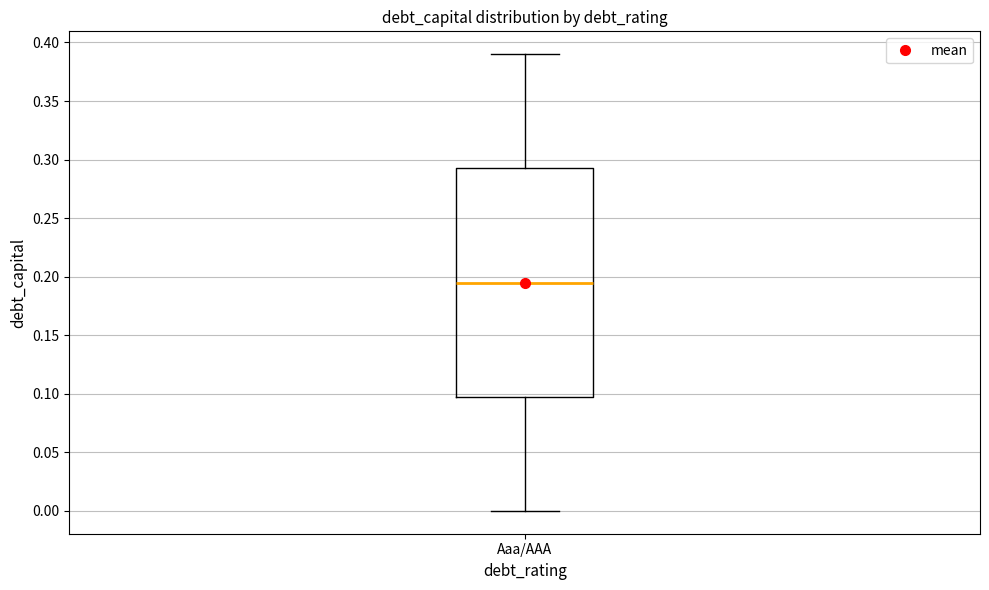

Read this box plot against the y-axis: the position of the median line, the range covered by the box, and the ends of both whiskers. The values are not printed on the chart, so give them approximately, as read against the axis.

median 0.195, box 0.100 to 0.295, whiskers 0.000 to 0.390